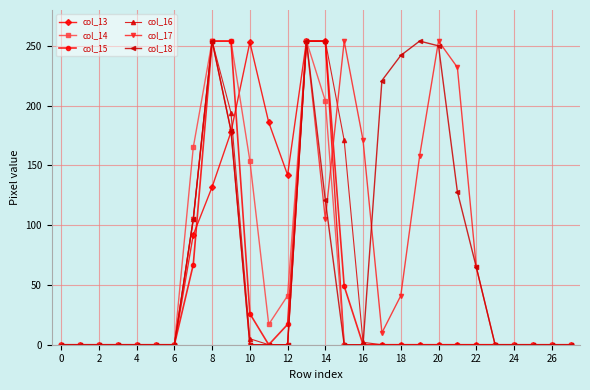

True or false: col_17 and col_13 cross at least once.

True